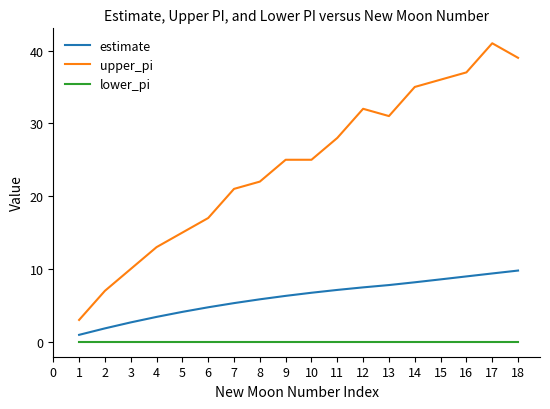

Reading right to left, what are all the values shown in this chart?

estimate: 9.8	9.4	9.0	8.6	8.2	7.8	7.5	7.1	6.7	6.3	5.8	5.3	4.7	4.1	3.4	2.7	1.8	1.0
upper_pi: 39.0	41.0	37.0	36.0	35.0	31.0	32.0	28.0	25.0	25.0	22.0	21.0	17.0	15.0	13.0	10.0	7.0	3.0
lower_pi: 0.0	0.0	0.0	0.0	0.0	0.0	0.0	0.0	0.0	0.0	0.0	0.0	0.0	0.0	0.0	0.0	0.0	0.0